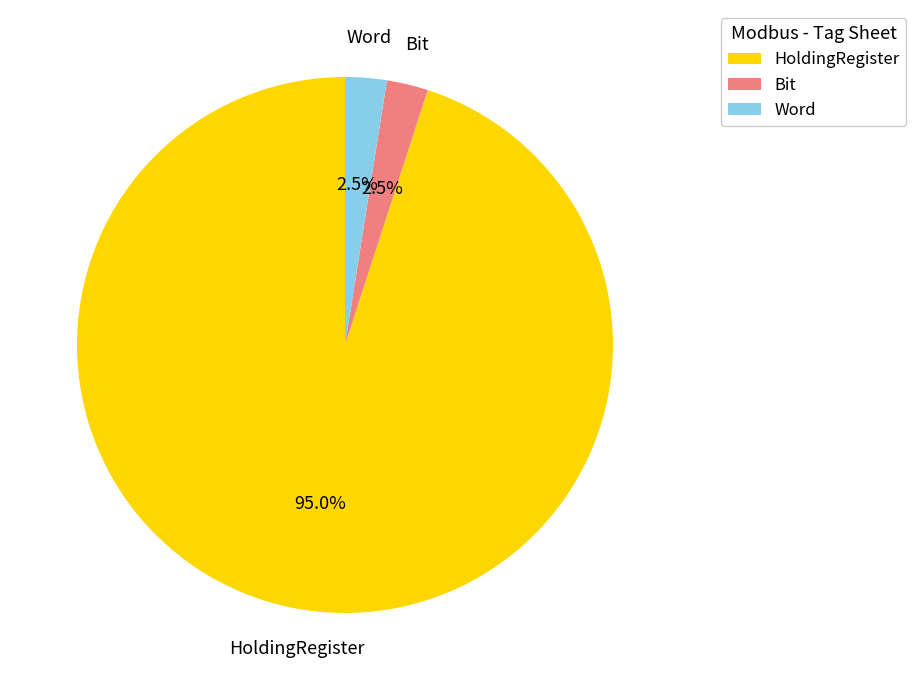

What is the ratio of the value at HoldingRegister to the value at Bit?

38.0